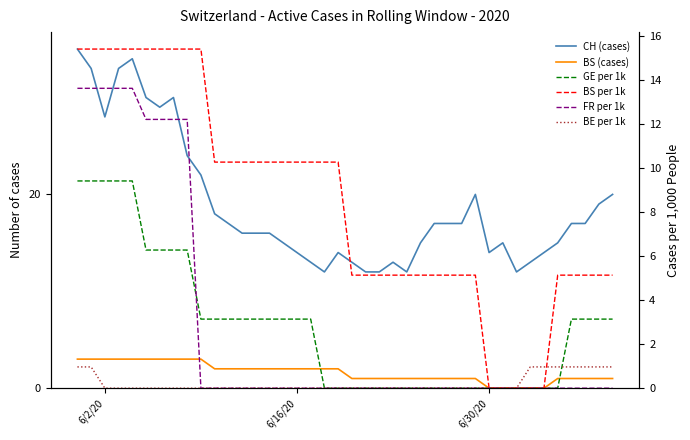

How many data points in GE per 1k are above 3?

22